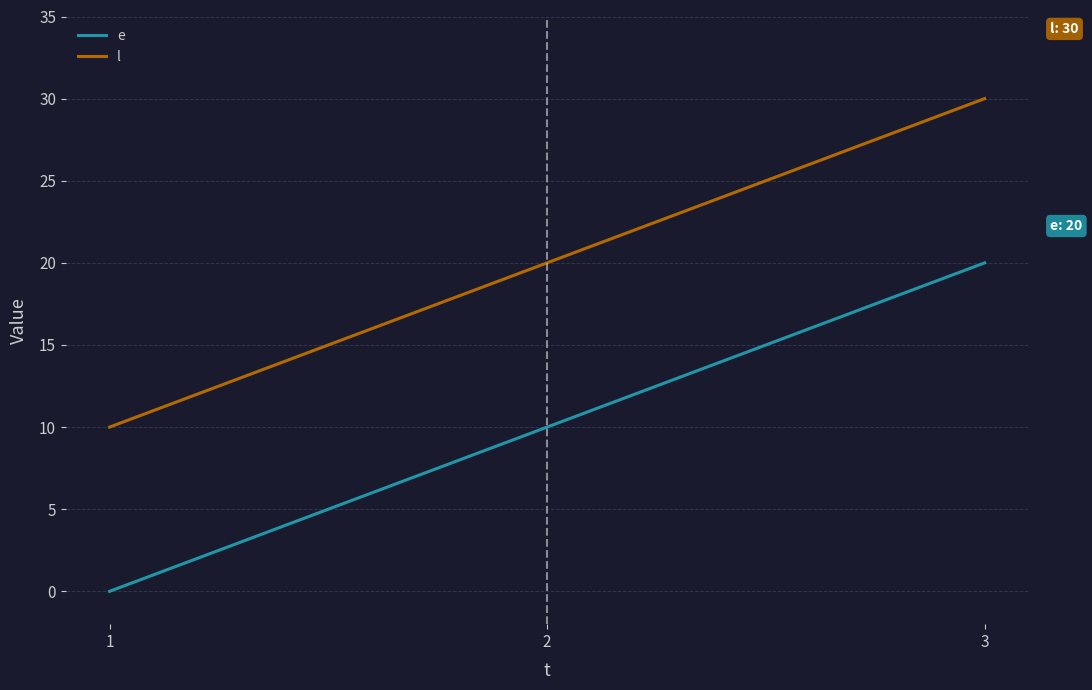

How many series are shown in this chart?

2